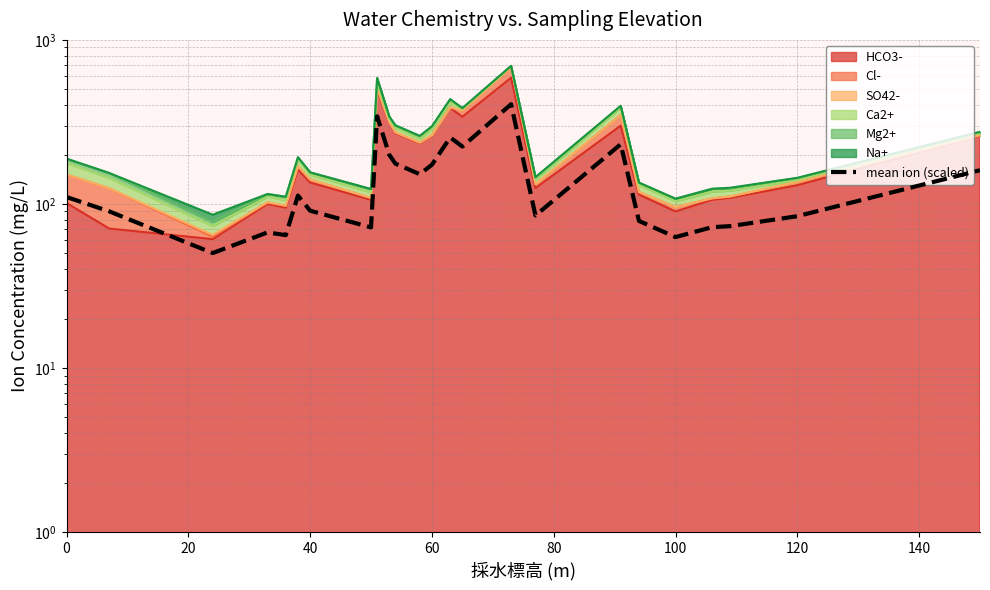

What is the sum of all values?

3431.3